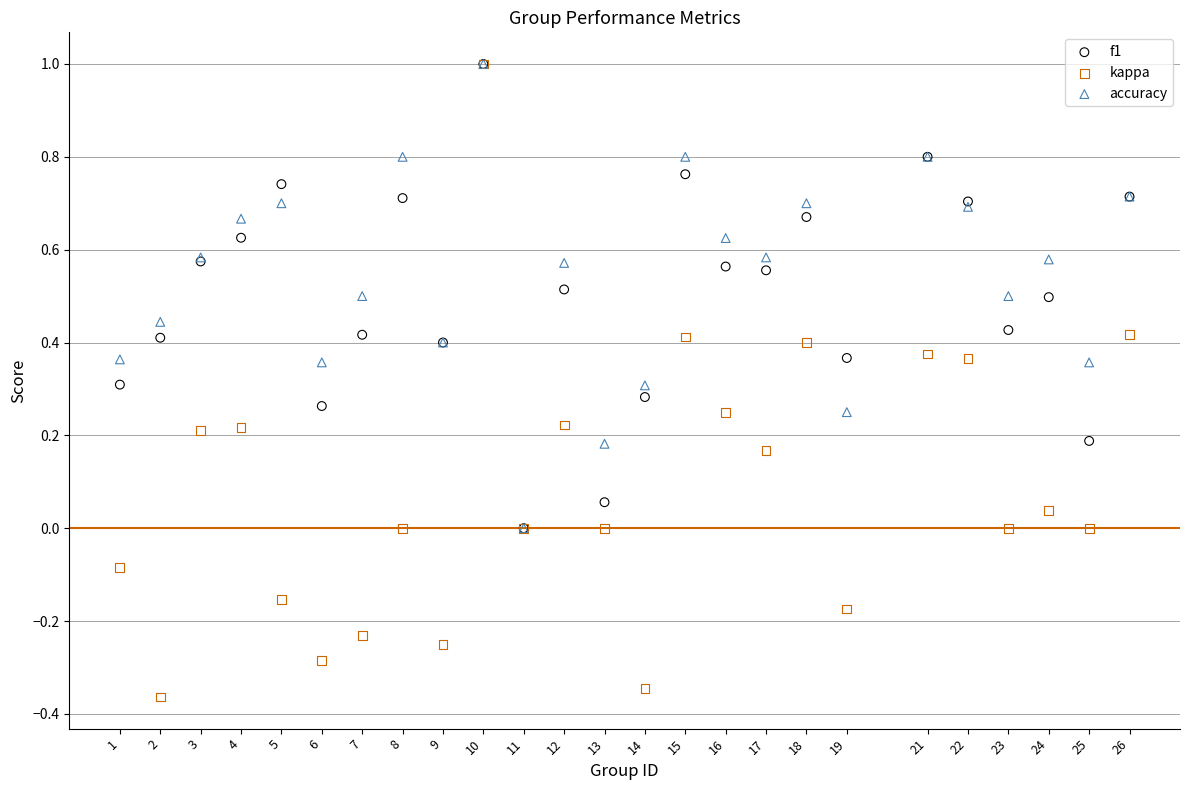

What are all the series names shown in the legend?

f1, kappa, accuracy